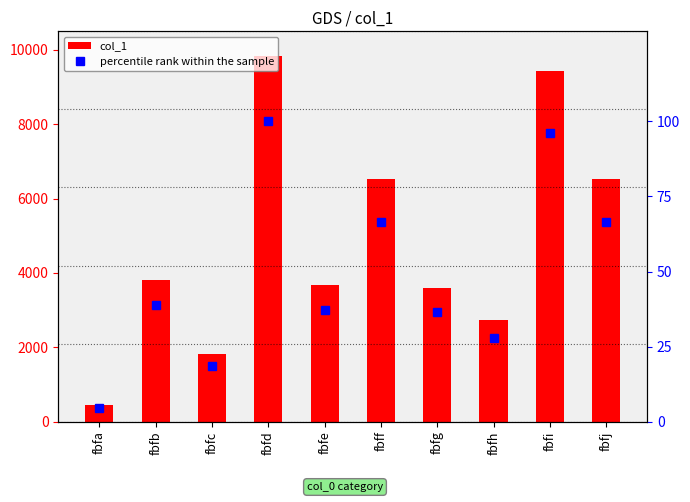

Reading left to right, extract all data points from this chart.

col_1: 438.0	3803.0	1812.0	9824.0	3663.0	6536.0	3590.0	2745.0	9444.0	6534.0
percentile rank within the sample: 4.5	38.7	18.4	100.0	37.3	66.5	36.5	27.9	96.1	66.5